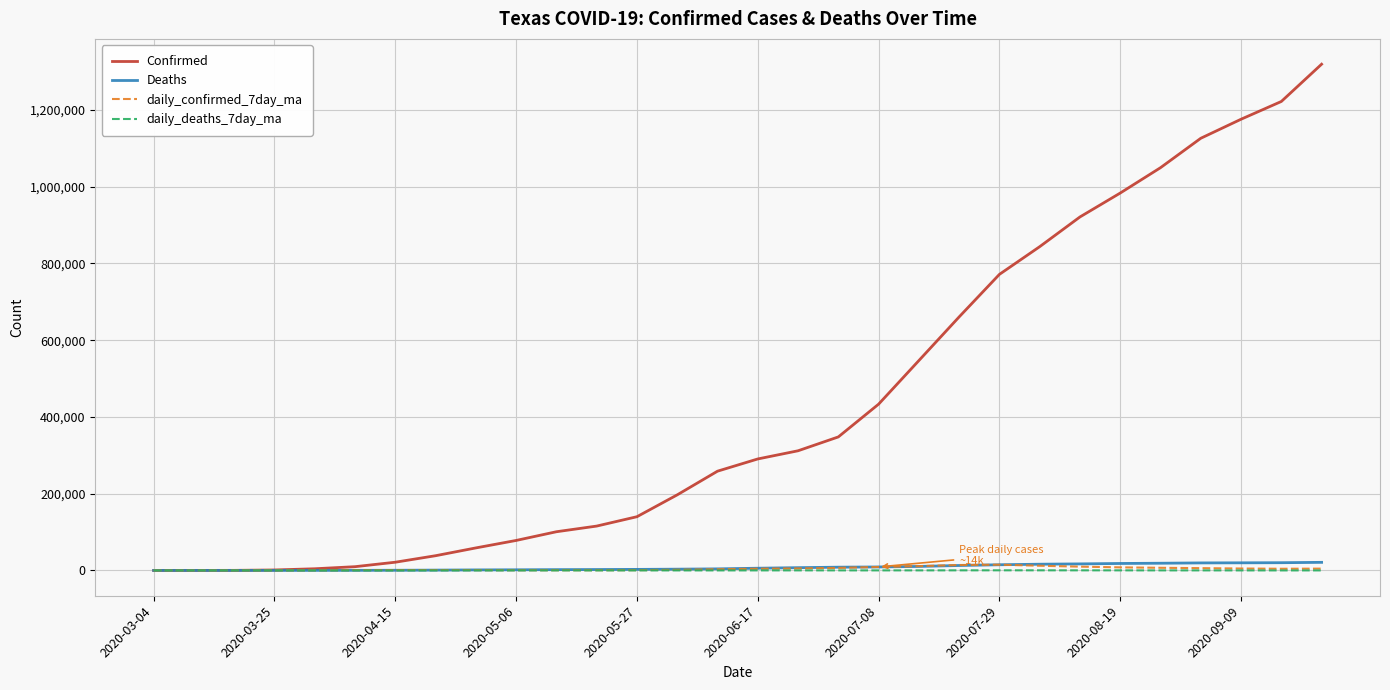

What are all the series names shown in the legend?

Confirmed, Deaths, daily_confirmed_7day_ma, daily_deaths_7day_ma